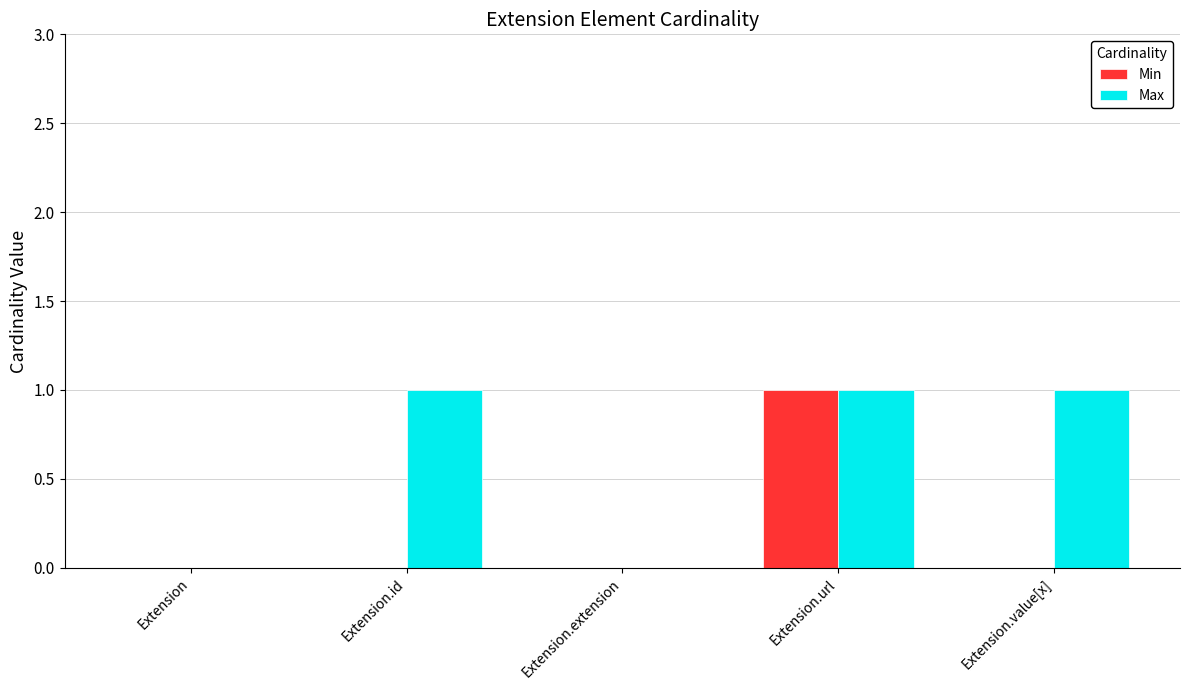

What is the total value across all series at Extension.url?

2